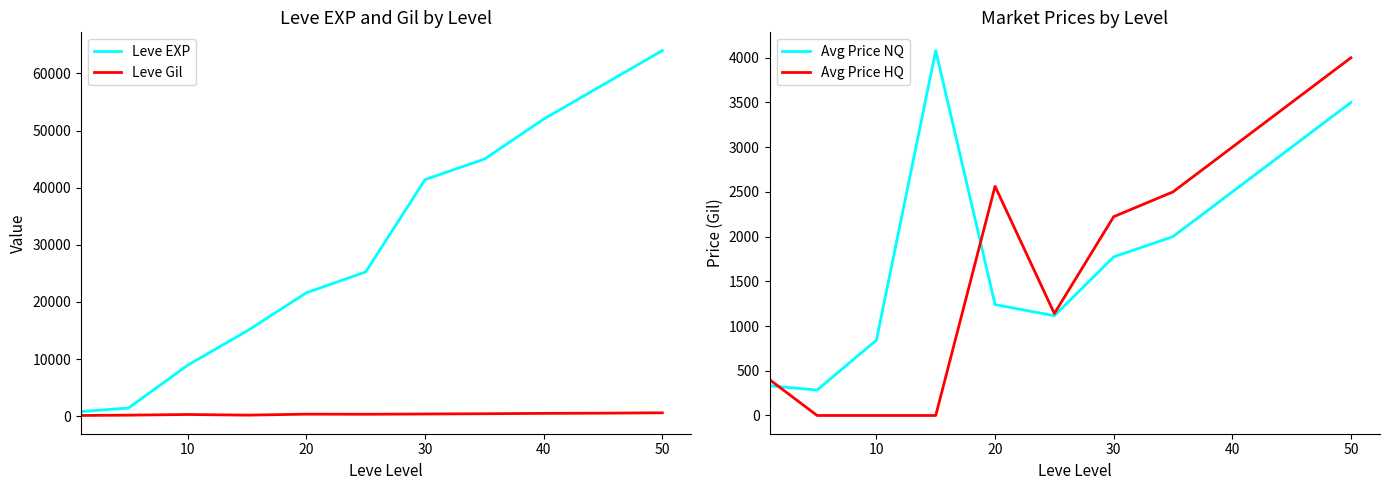

What is the highest value of the Leve EXP series?

64000